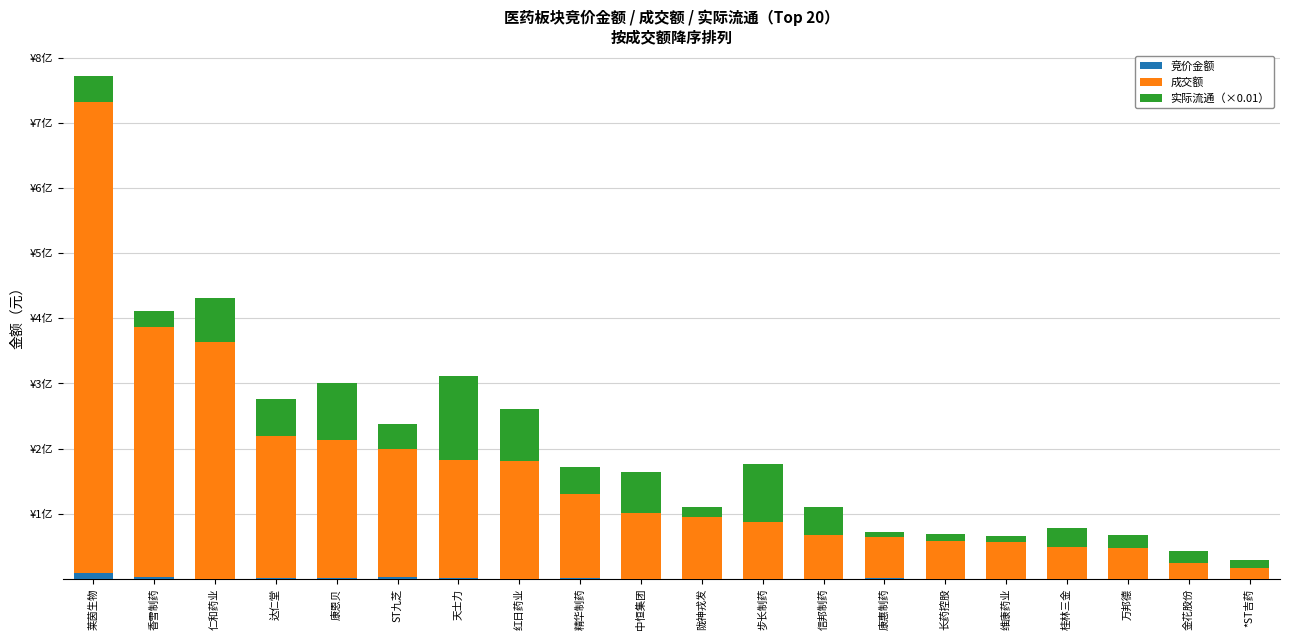

Read the 竞价金额 value at 莱茵生物.

8720150.0